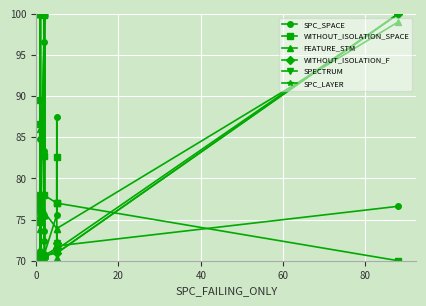

What is the total value across all series at 40?

453.3